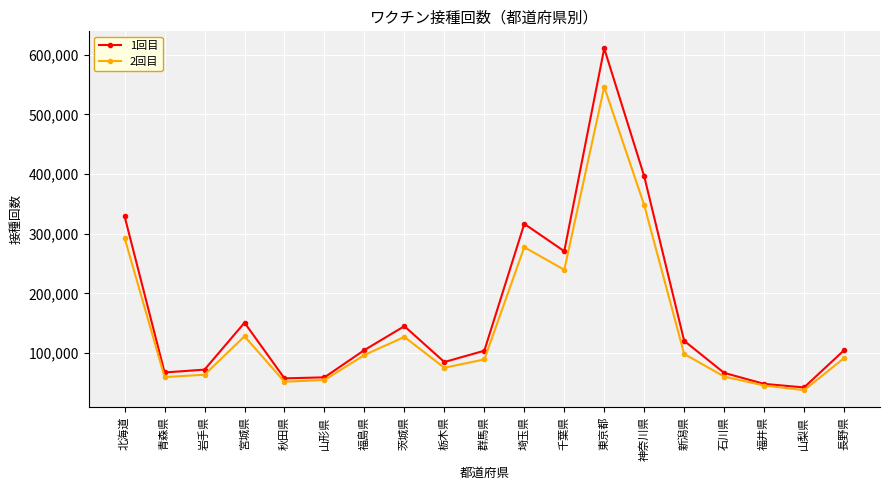

What are all the series names shown in the legend?

1回目, 2回目